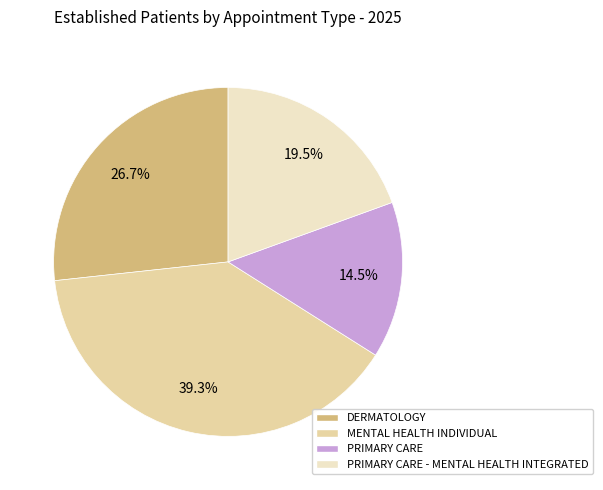

Is there any slice that represents more than half of the pie?

No